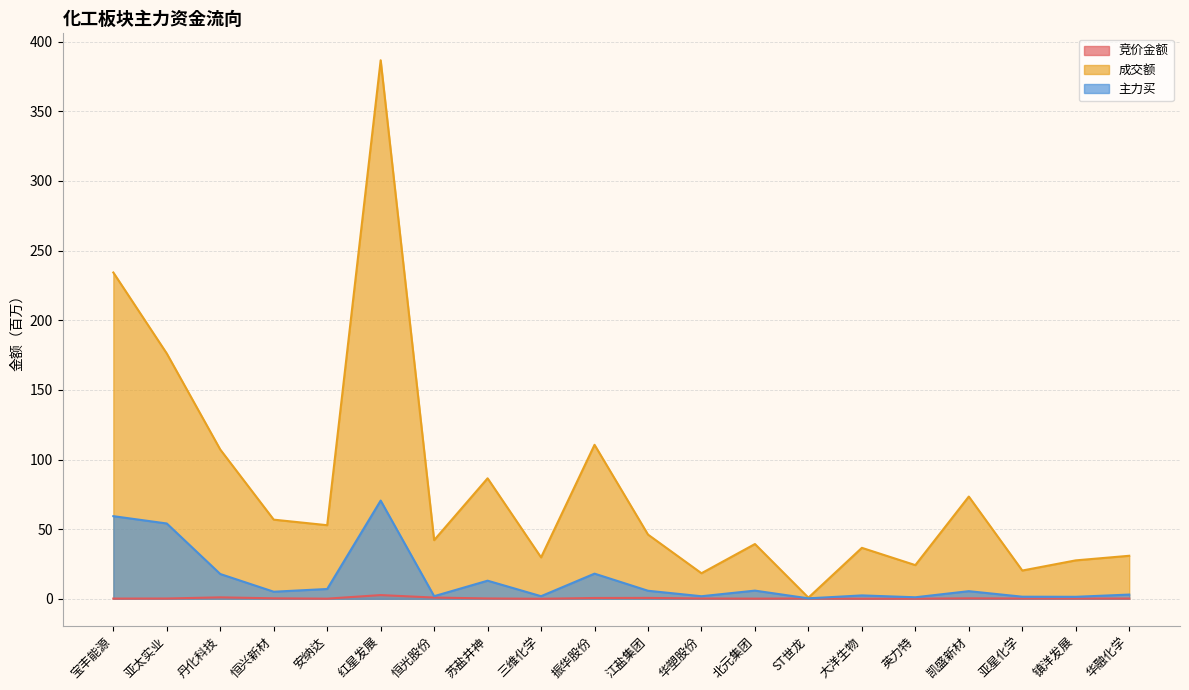

True or false: 竞价金额 and 主力买 cross at least once.

False